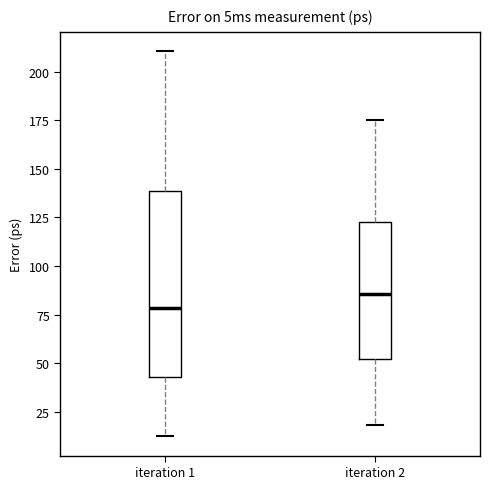

Which box has the lowest median line?

iteration 1